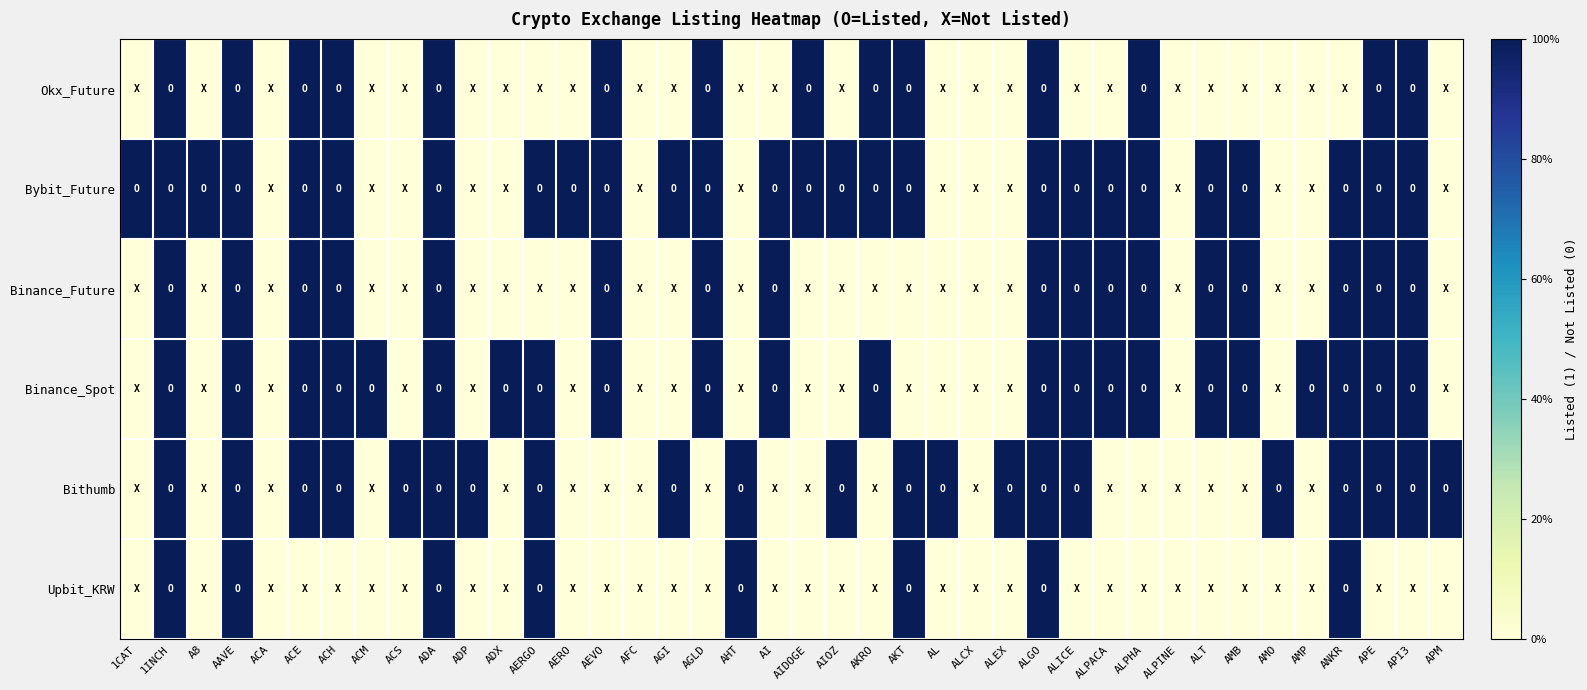

Between ALT and AMB, which is larger?

ALT